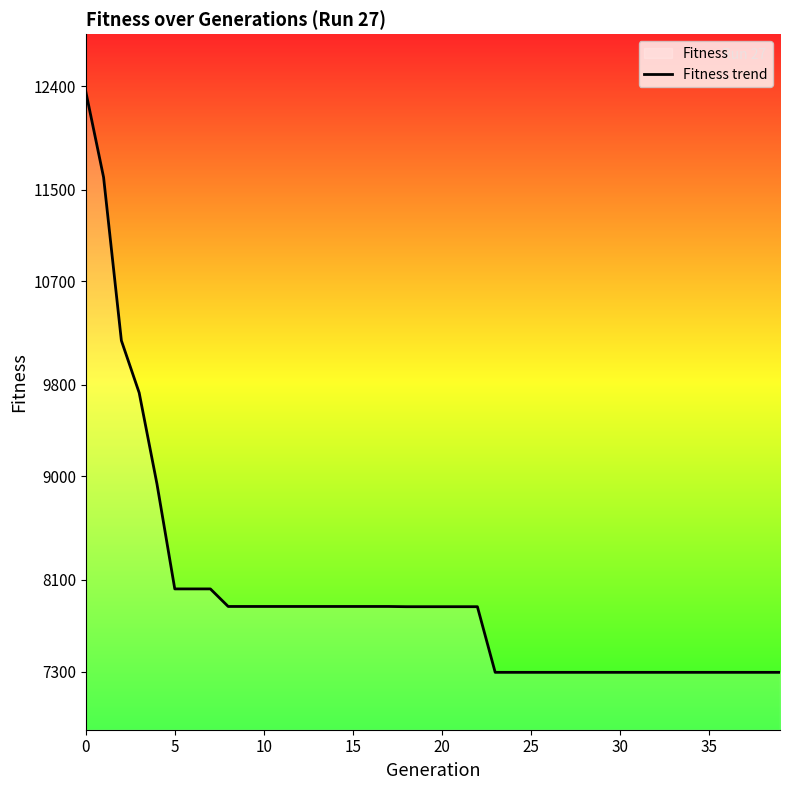

What is the minimum value shown in the chart?

7293